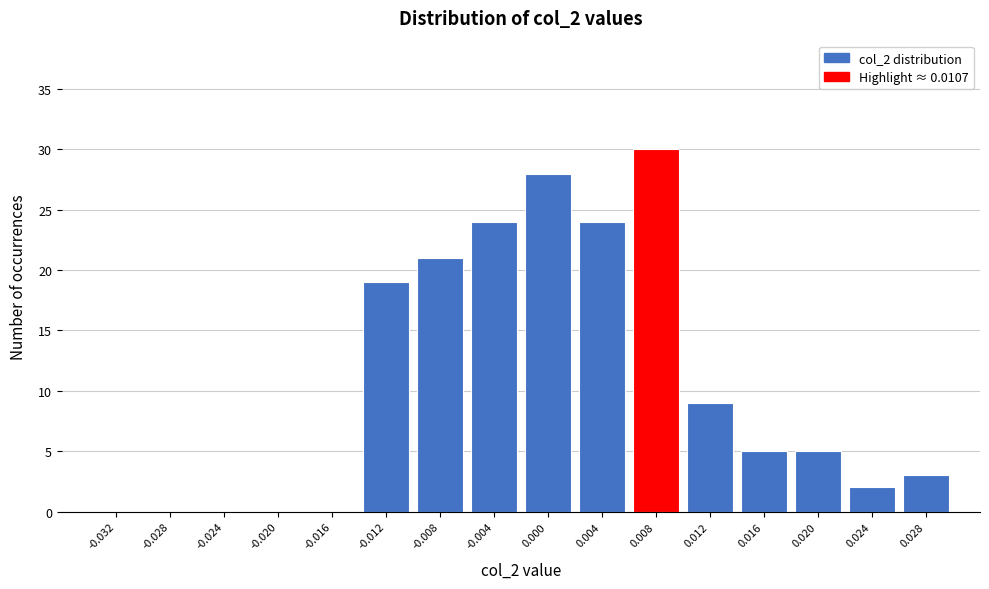

Reading right to left, list all the values displayed in this chart.

0.028=3	0.024=2	0.020=5	0.016=5	0.012=9	0.008=30	0.004=24	0.000=28	-0.004=24	-0.008=21	-0.012=19	-0.016=0	-0.020=0	-0.024=0	-0.028=0	-0.032=0